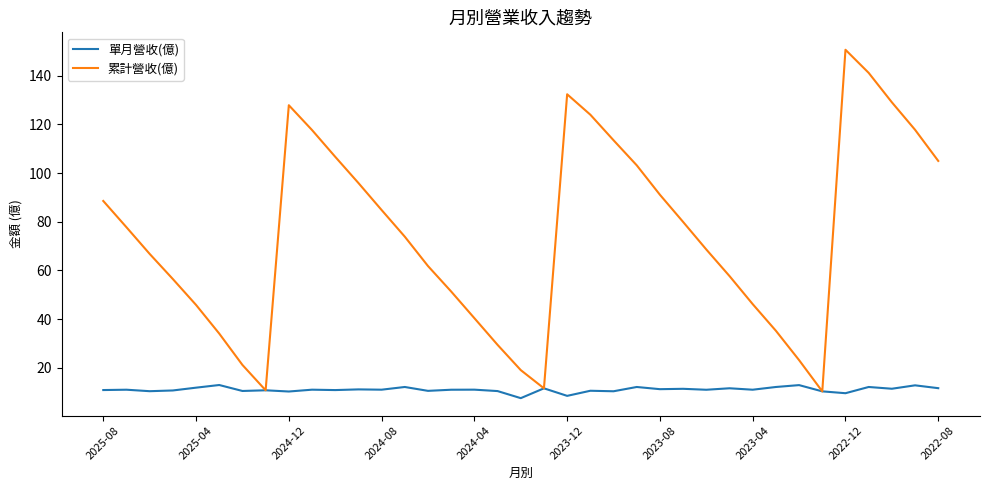

Which series has the widest spread of values?

累計營收(億)